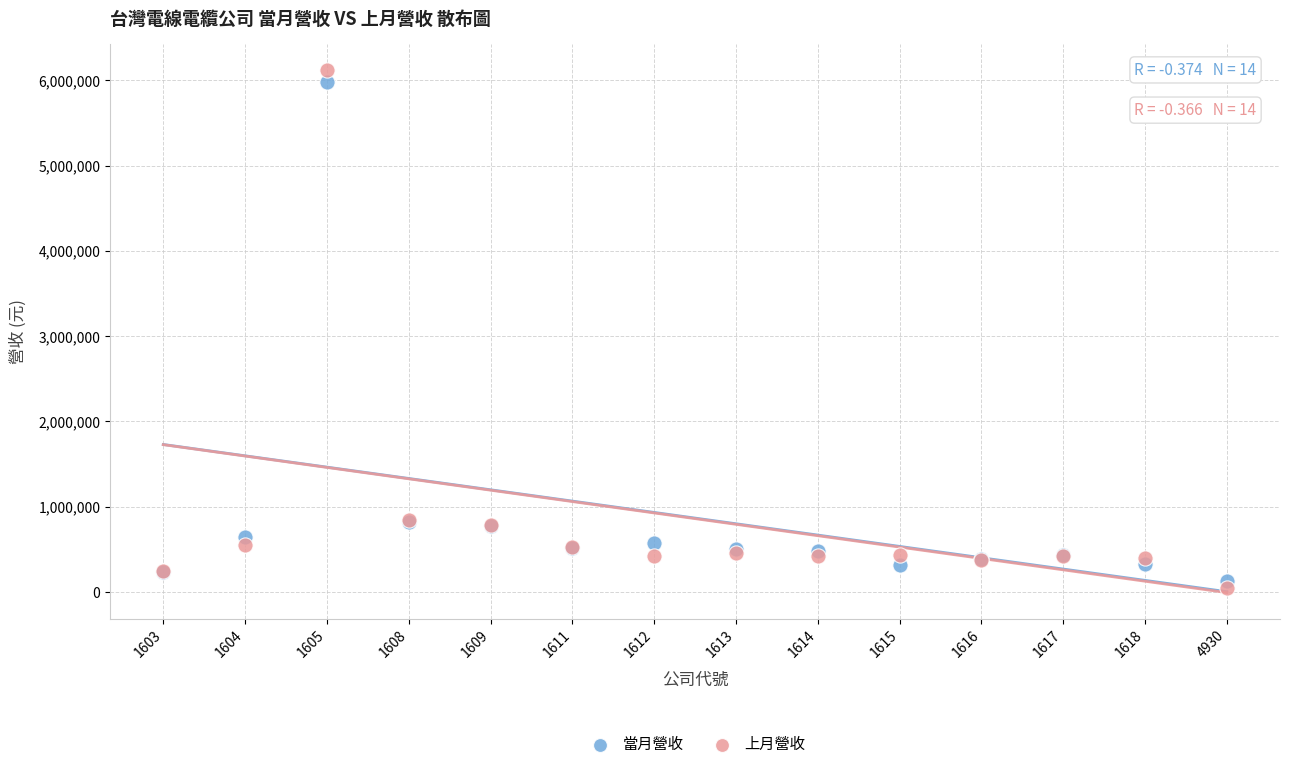

Which series has the largest Y range (max minus min)?

上月營收